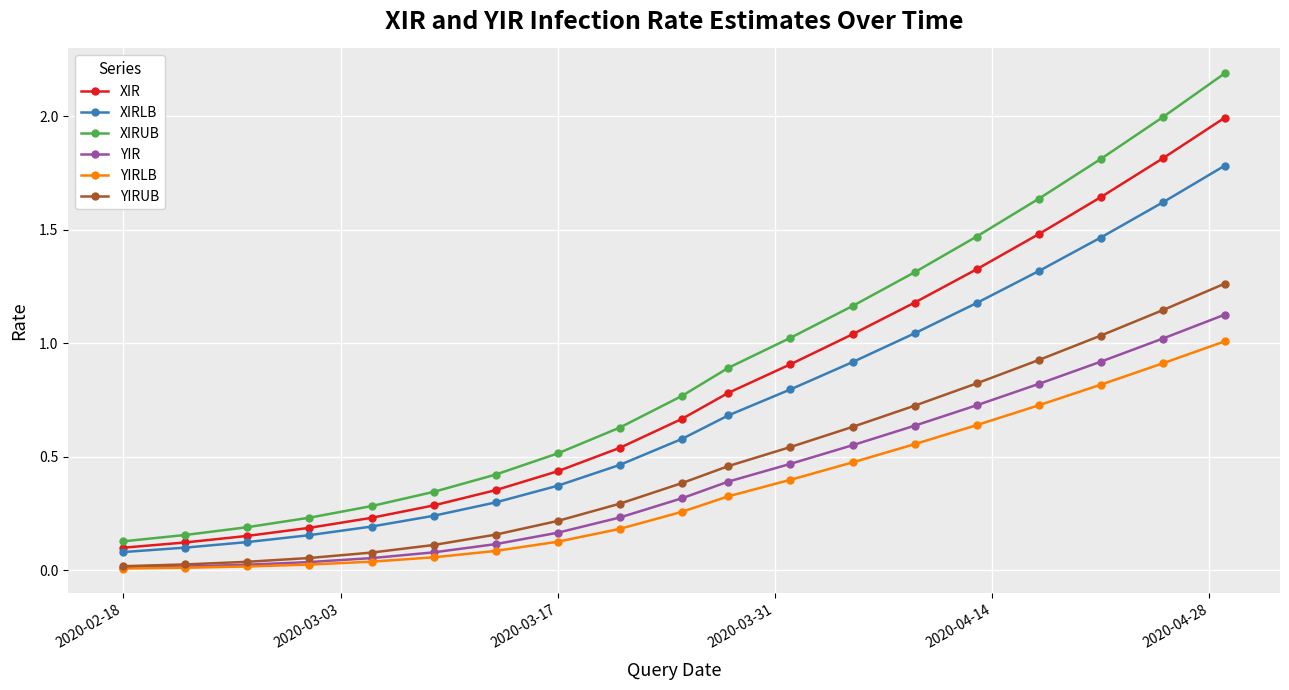

What is the greatest value displayed?

2.2